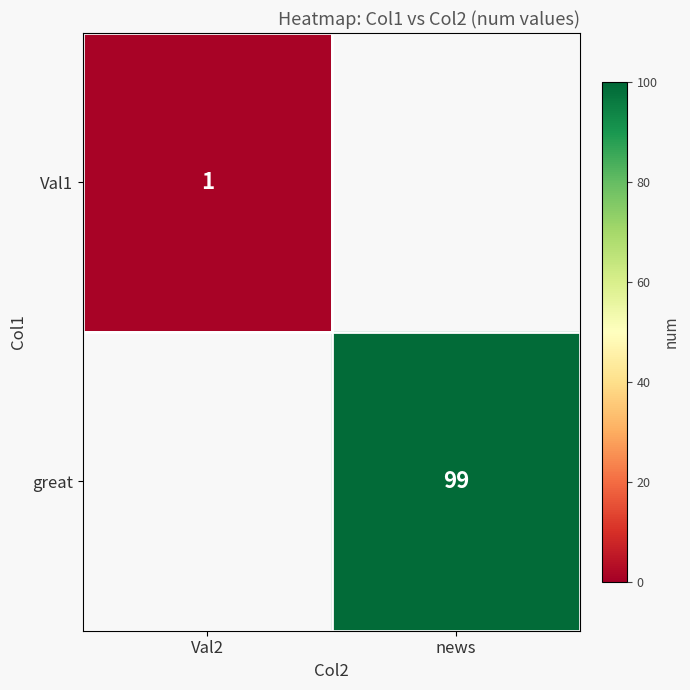

The value of great at news is 174. True or false?

False